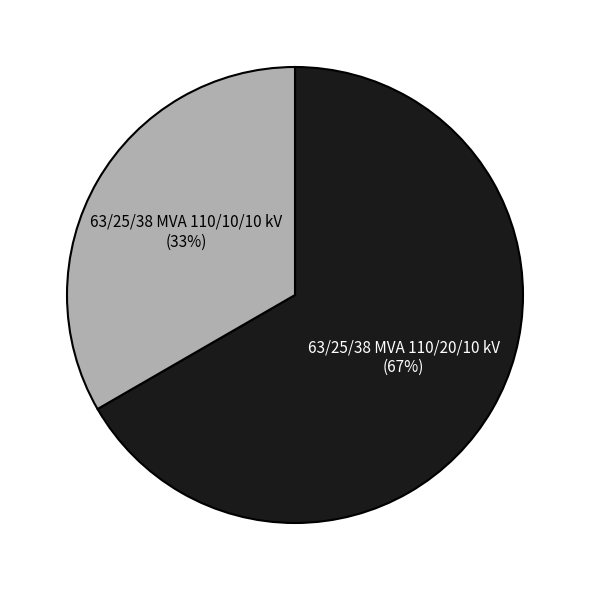

Approximately how many times larger is the value at 63/25/38 MVA 110/20/10 kV compared to 63/25/38 MVA 110/10/10 kV?

2.0